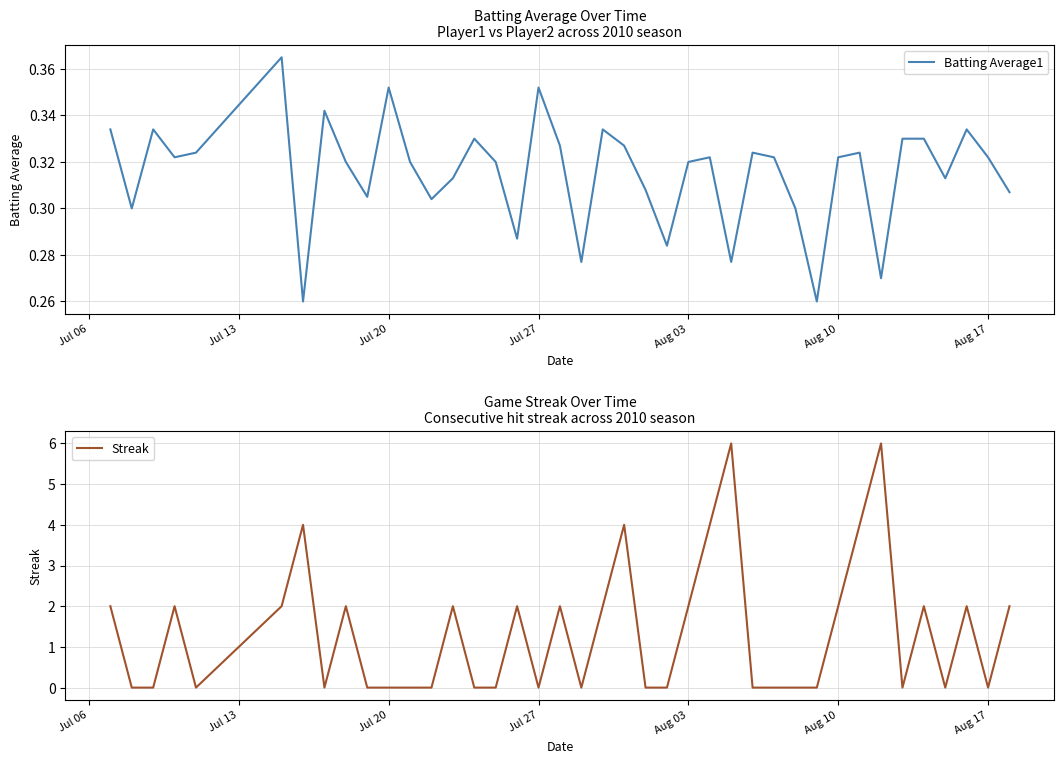

Is it true that Batting Average1 equals 0.6 at Jul 27?

False